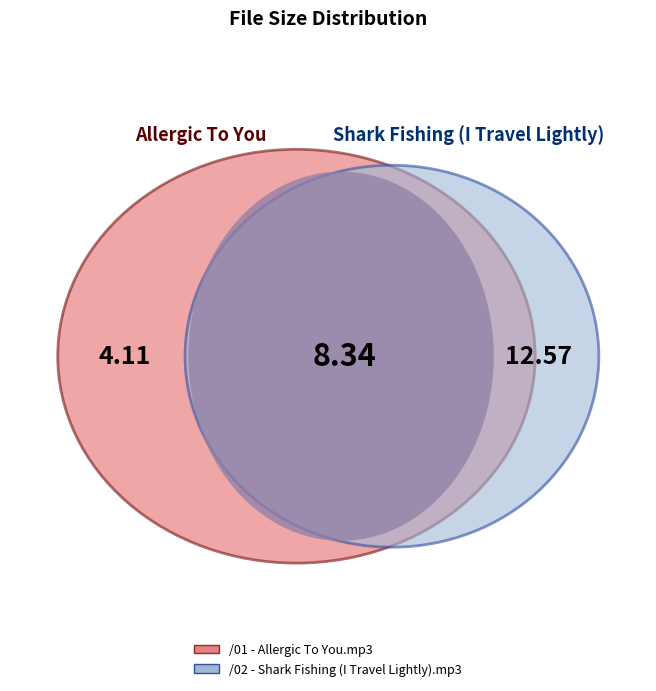

Rank the categories by value from highest to lowest.

/02 - Shark Fishing (I Travel Lightly).mp3, /01 - Allergic To You.mp3